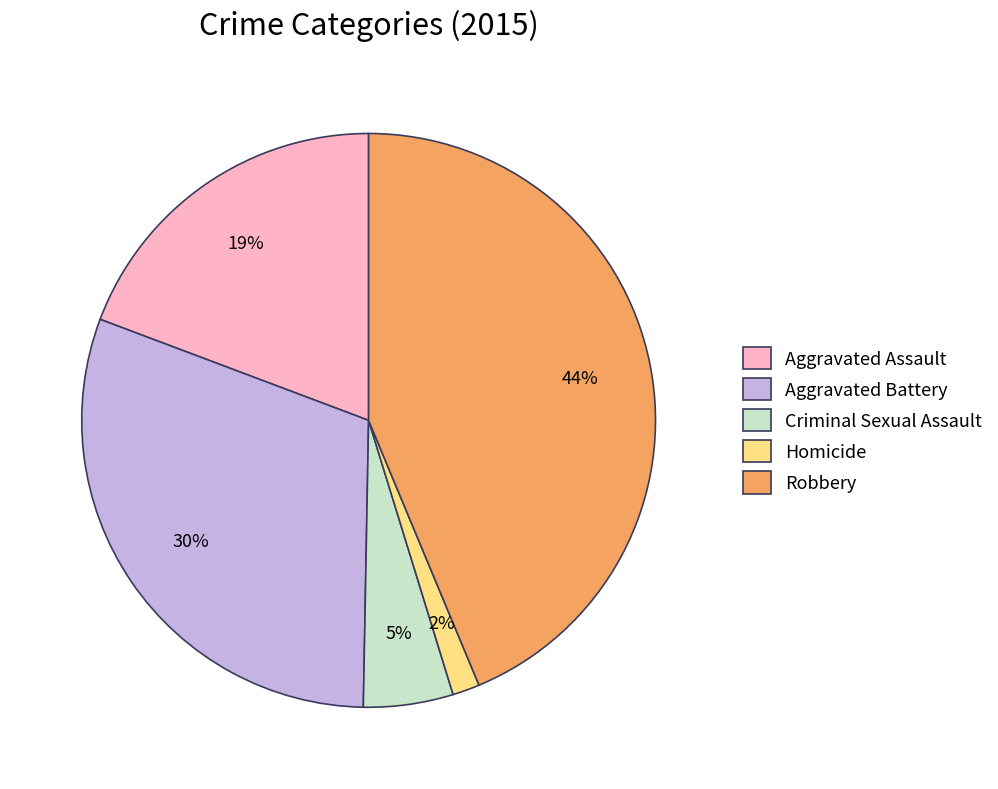

How many slices are in this pie chart?

5